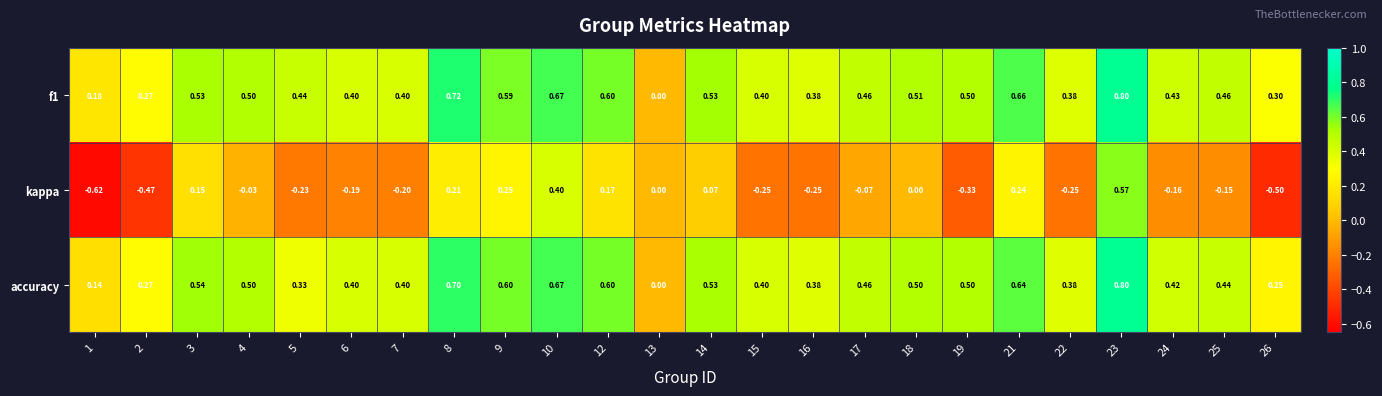

Between 14 and 16, which series saw the biggest shift?

kappa